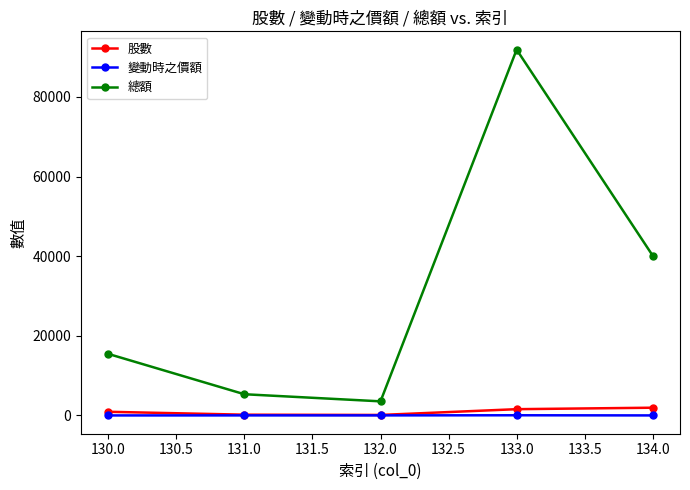

True or false: 股數 and 總額 intersect in this chart.

False